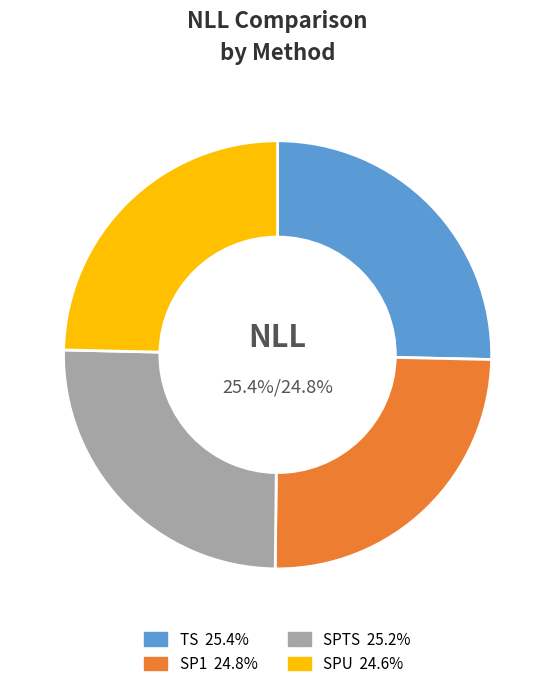

To the nearest percent, what percentage of the pie is SP1?

25%